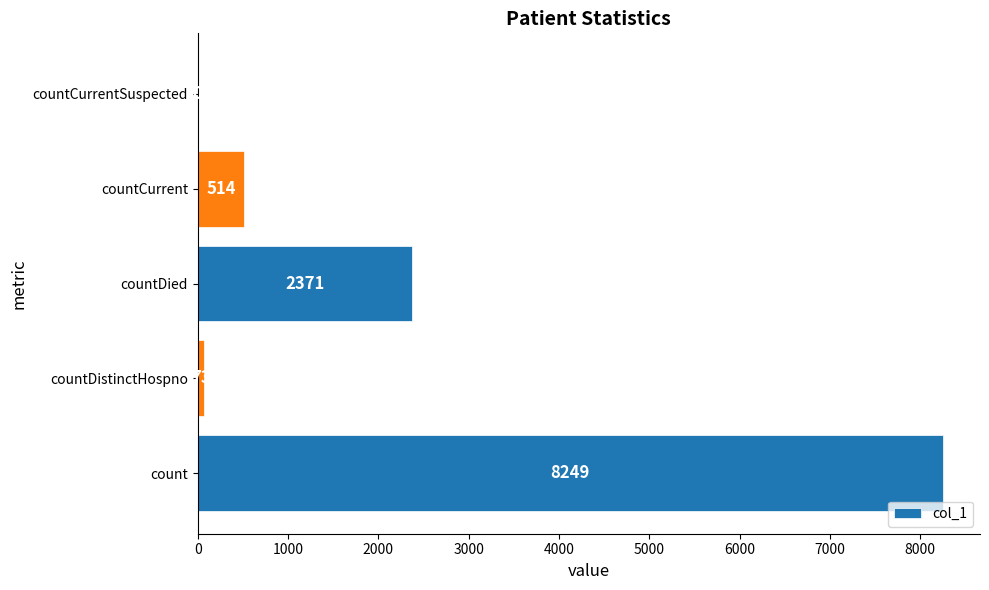

What is the maximum value shown in the chart?

8249